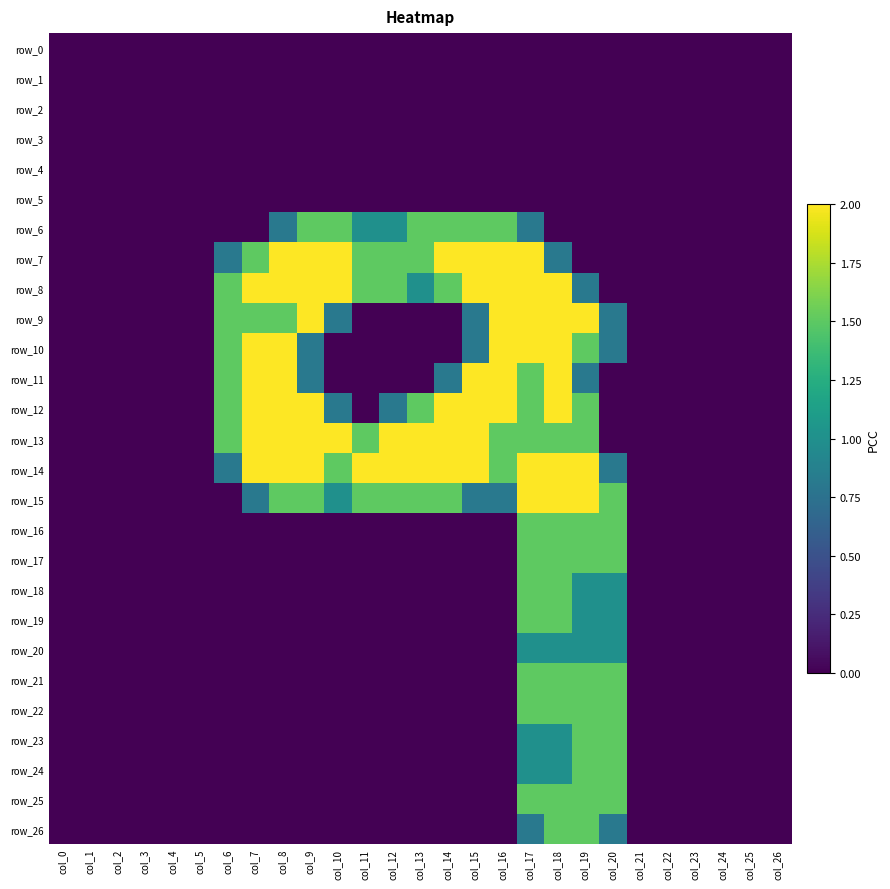

What is the maximum value shown in the chart?

2.0